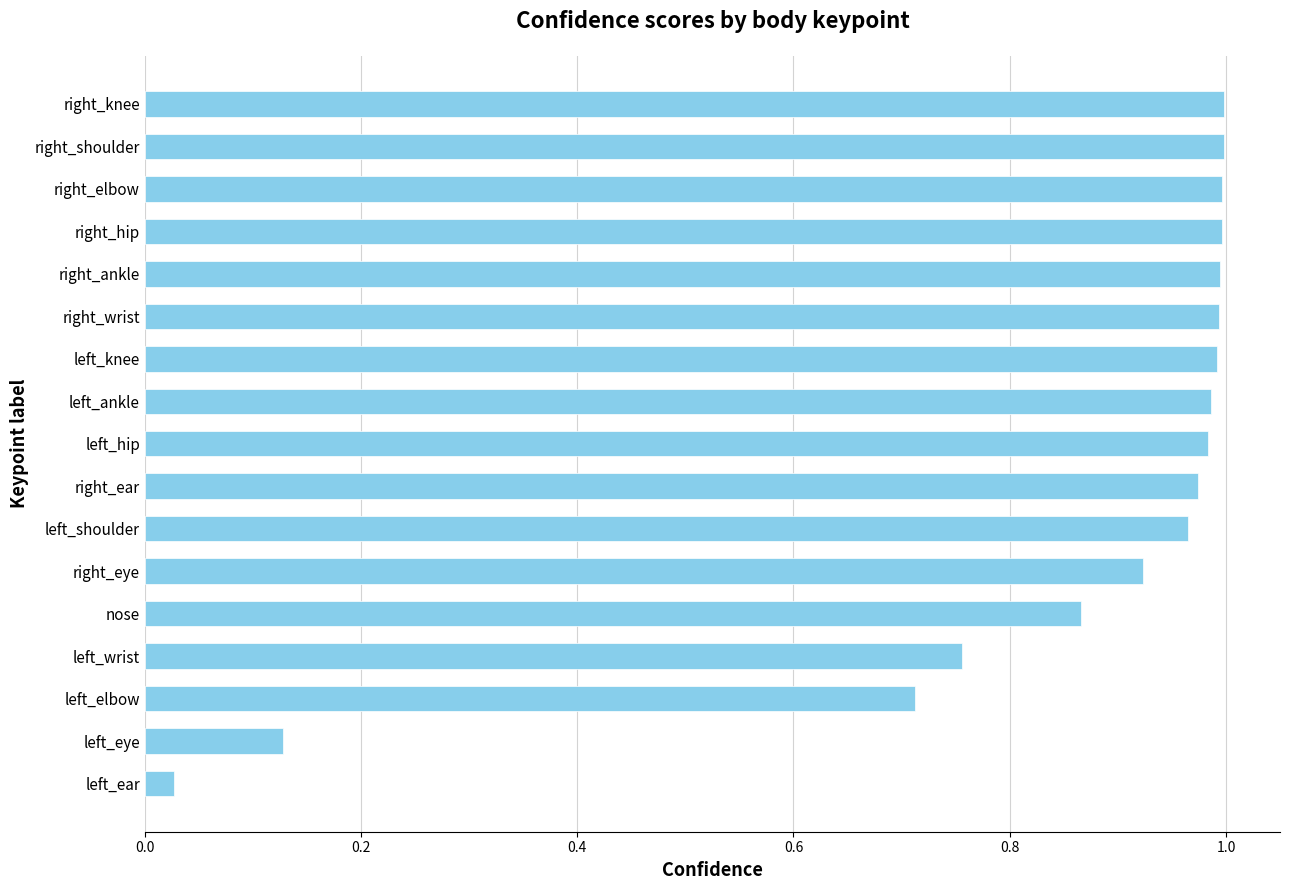

What is the sum of all values?

14.3